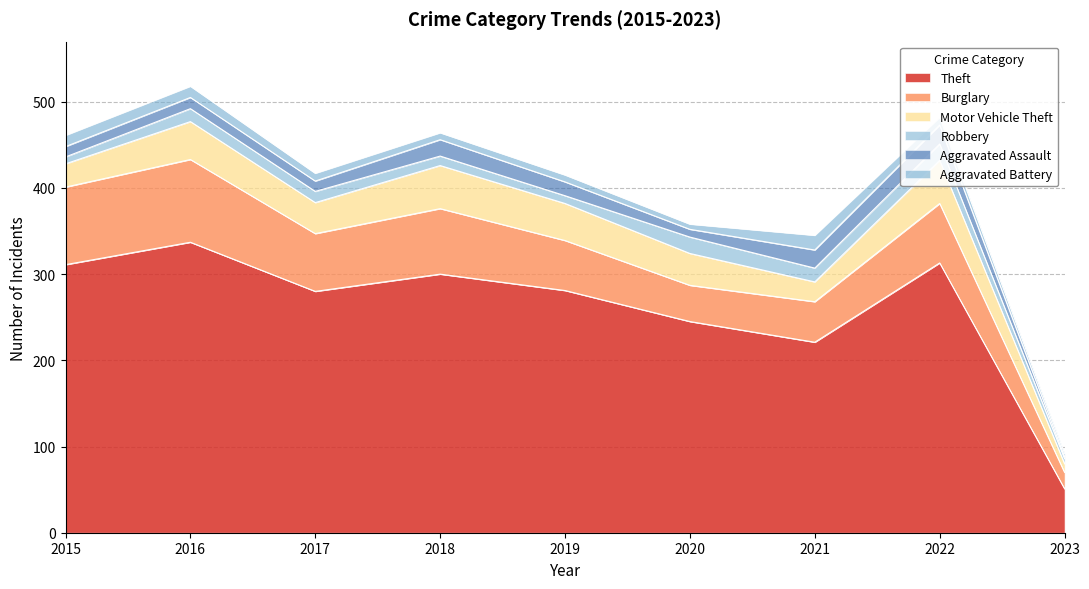

Reading left to right, list all the values displayed in this chart.

Theft: 311	337	280	300	281	245	221	313	51
Burglary: 90	96	67	76	58	42	47	69	19
Motor Vehicle Theft: 27	44	36	50	43	37	23	50	10
Robbery: 8	15	13	11	9	19	16	19	6
Aggravated Assault: 12	13	12	19	16	9	21	22	2
Aggravated Battery: 13	13	9	8	8	6	17	9	4